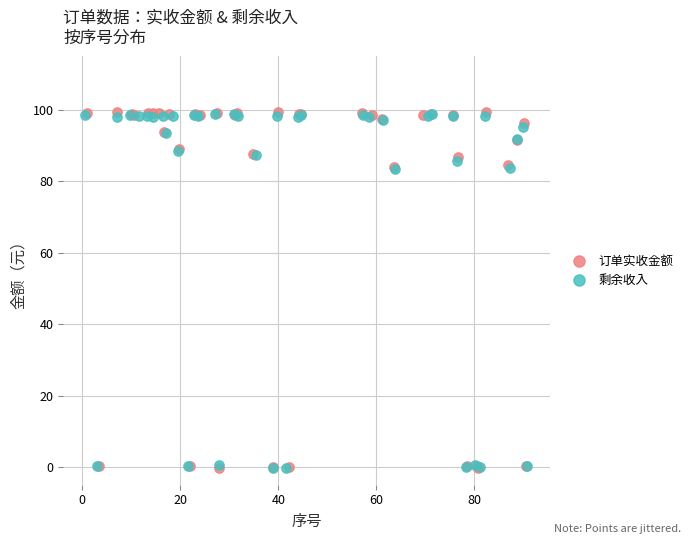

Which series has the largest Y range (max minus min)?

订单实收金额